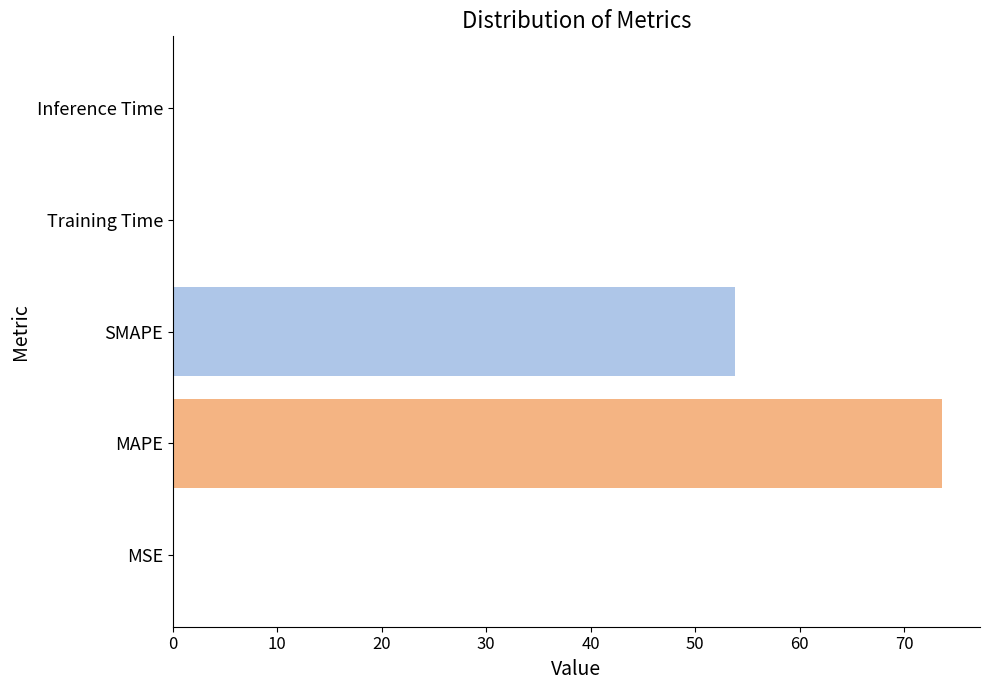

What is the greatest value displayed?

73.6